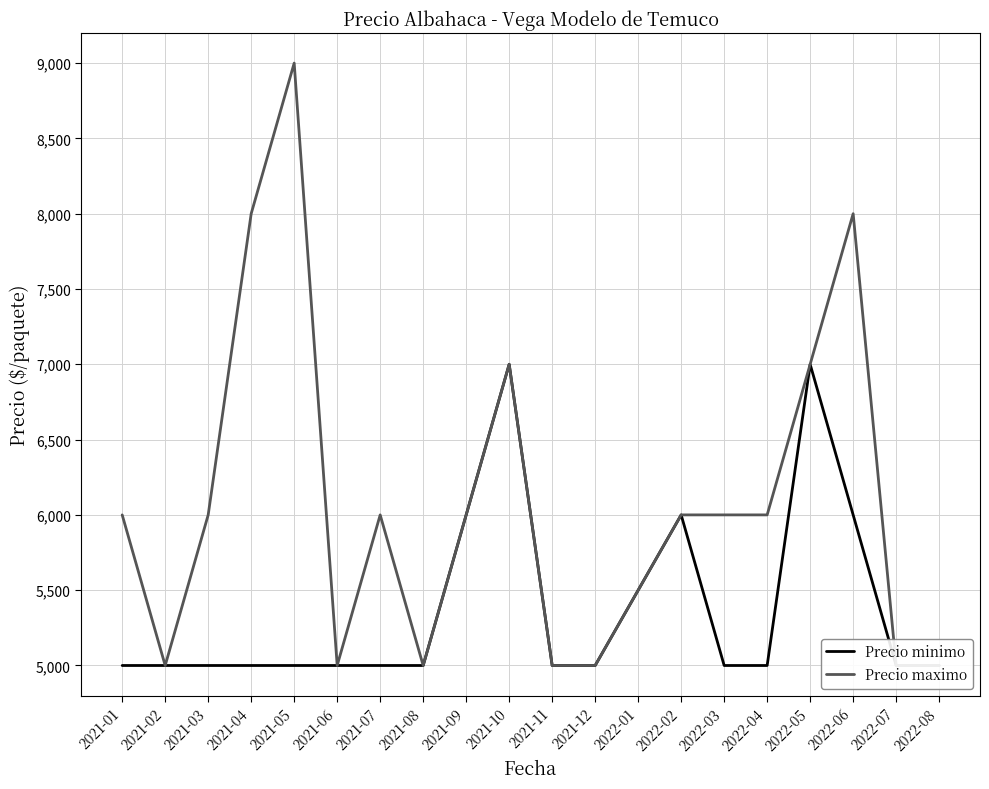

Between 2022-07 and 2021-11, which is larger?

2022-07